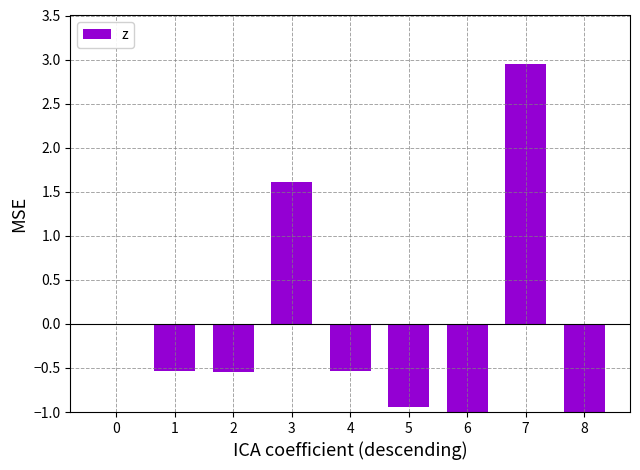

How many categories are shown in the chart?

9